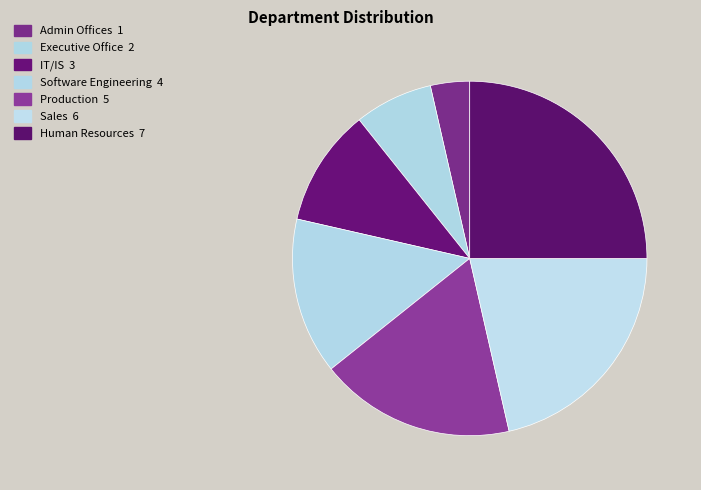

How many segments does this pie chart have?

7